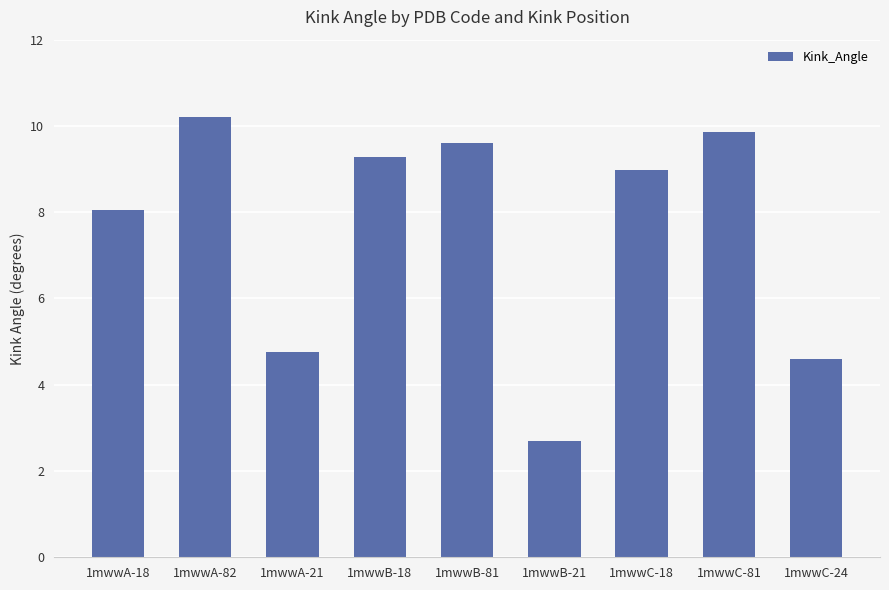

What is the difference between the maximum and minimum values?

7.5